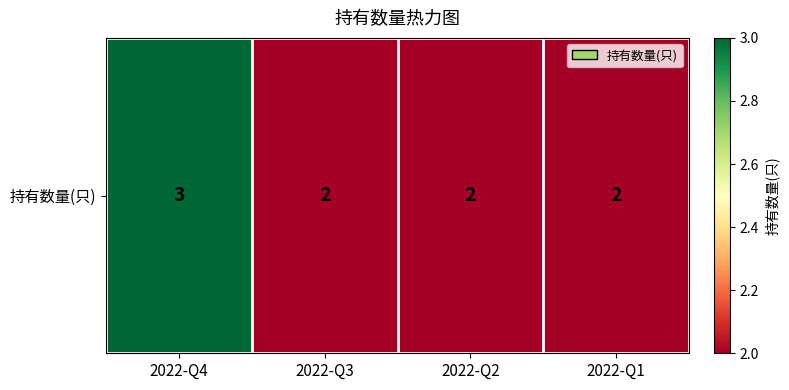

How many data points does each series have?

4